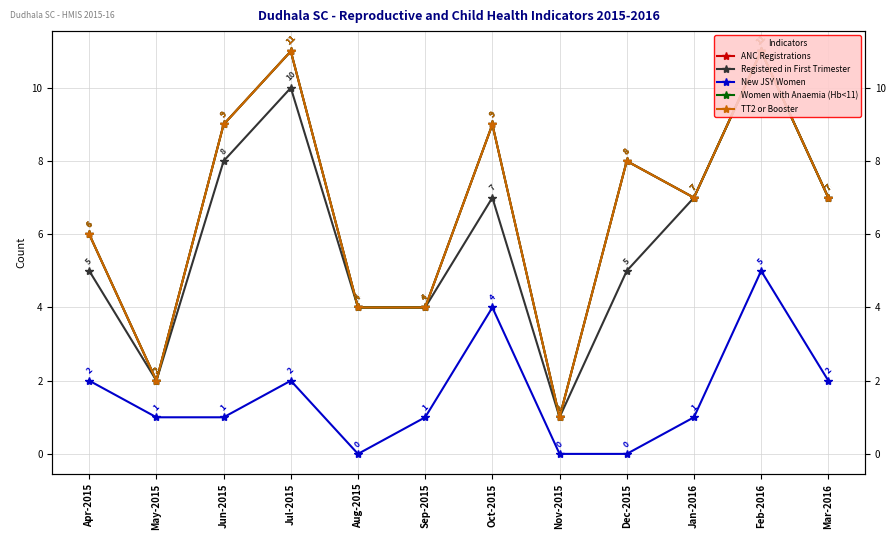

What is the average value of the New JSY Women series?

2